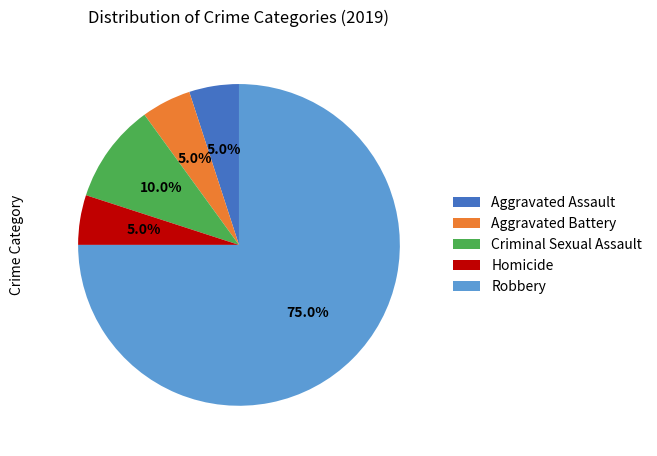

Which slice is the largest?

Robbery